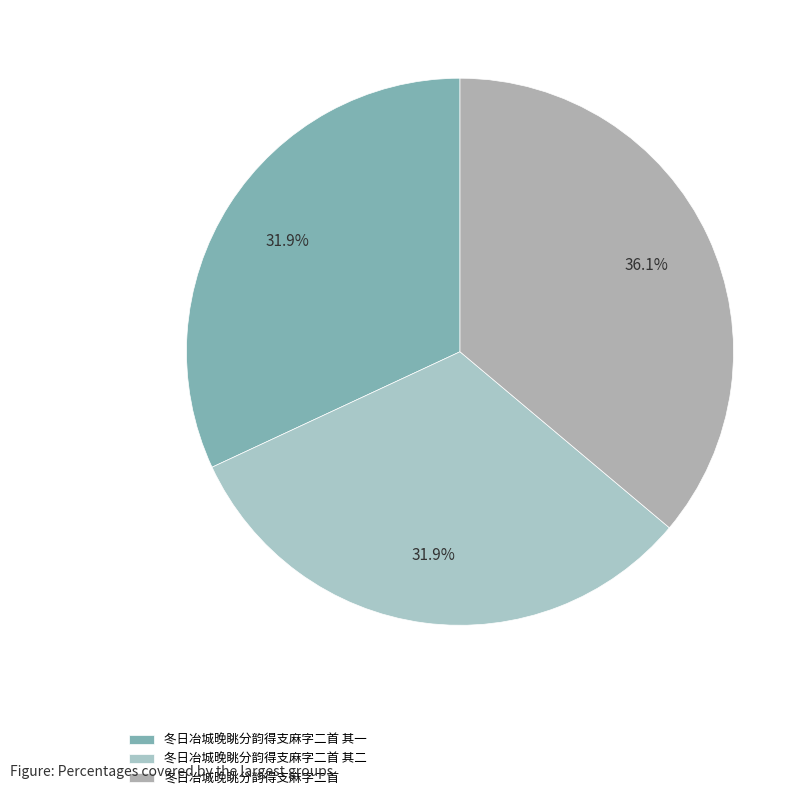

Rank the categories by value from lowest to highest.

冬日冶城晚眺分韵得支麻字二首 其一, 冬日冶城晚眺分韵得支麻字二首 其二, 冬日冶城晚眺分韵得支麻字二首